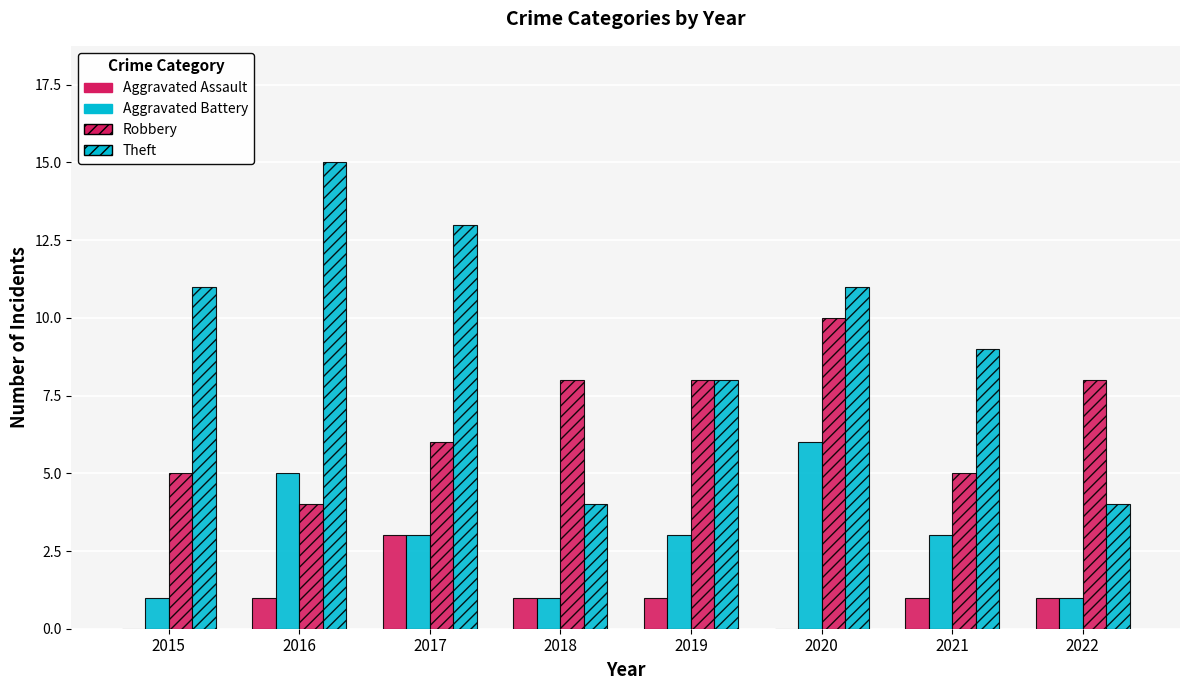

At which label is Robbery closest to 7?

2017